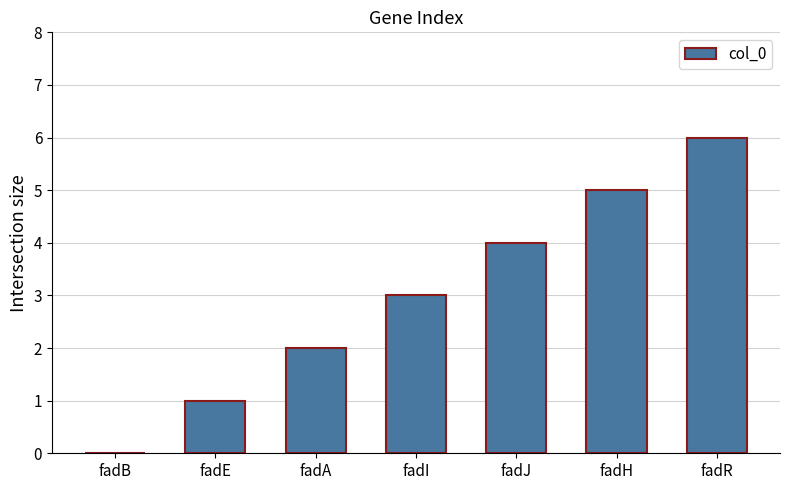

What is the average value?

3